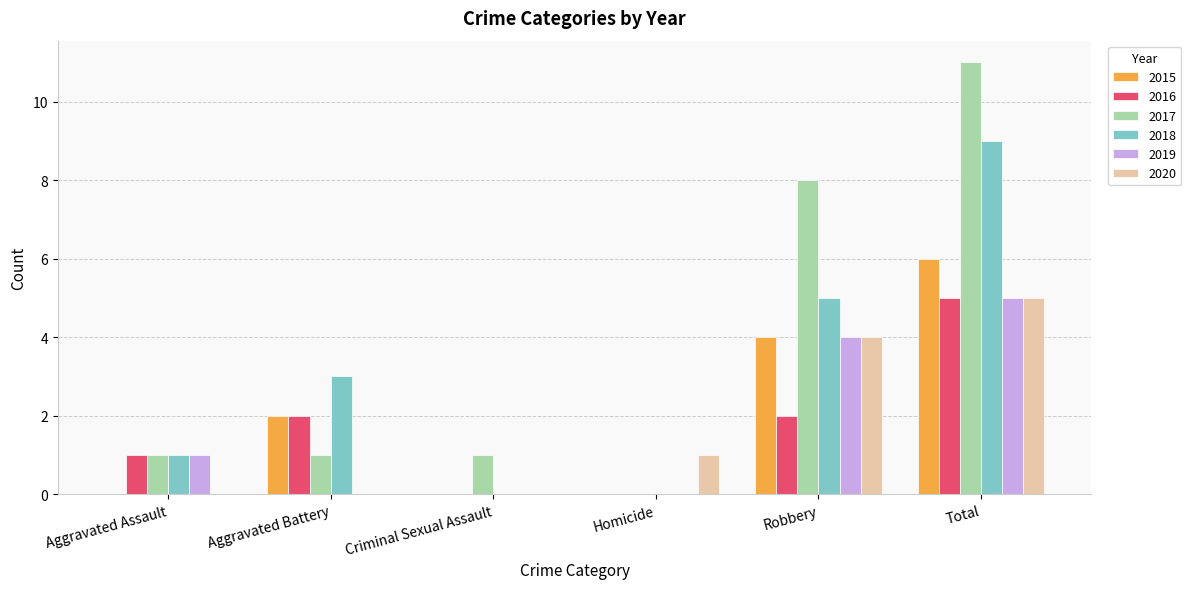

Are the bars horizontal?

No